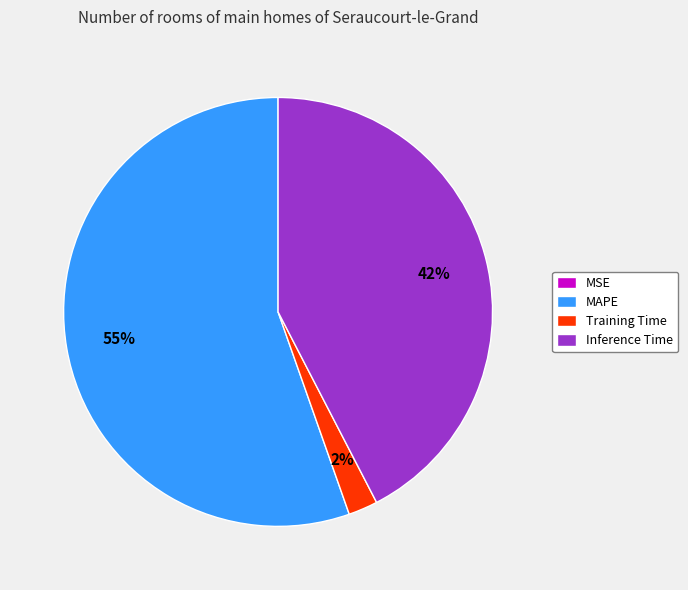

Which category has the biggest portion of the pie?

MAPE